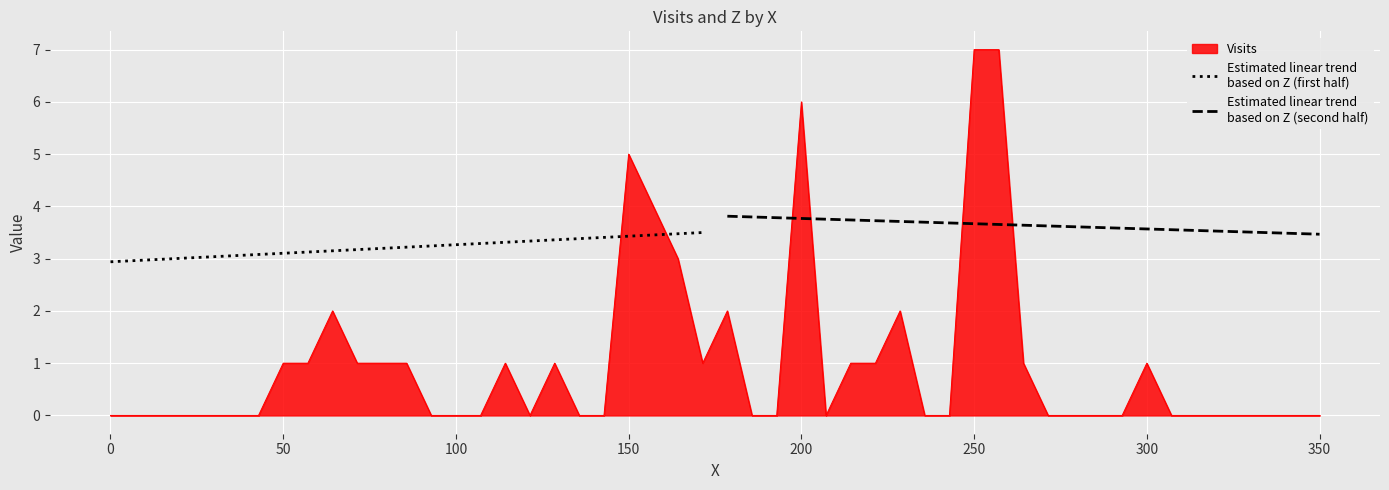

After their last crossing, which series has the higher values: Estimated linear trend
based on Z (first half) or Estimated linear trend
based on Z (second half)?

Estimated linear trend
based on Z (first half)